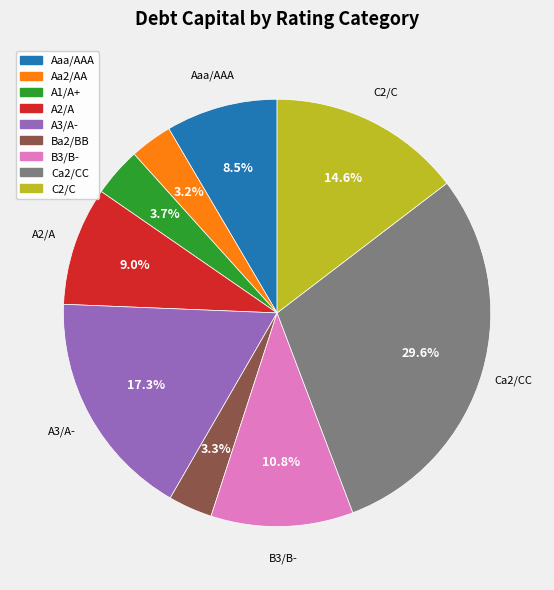

Is A3/A- the majority of the pie?

No